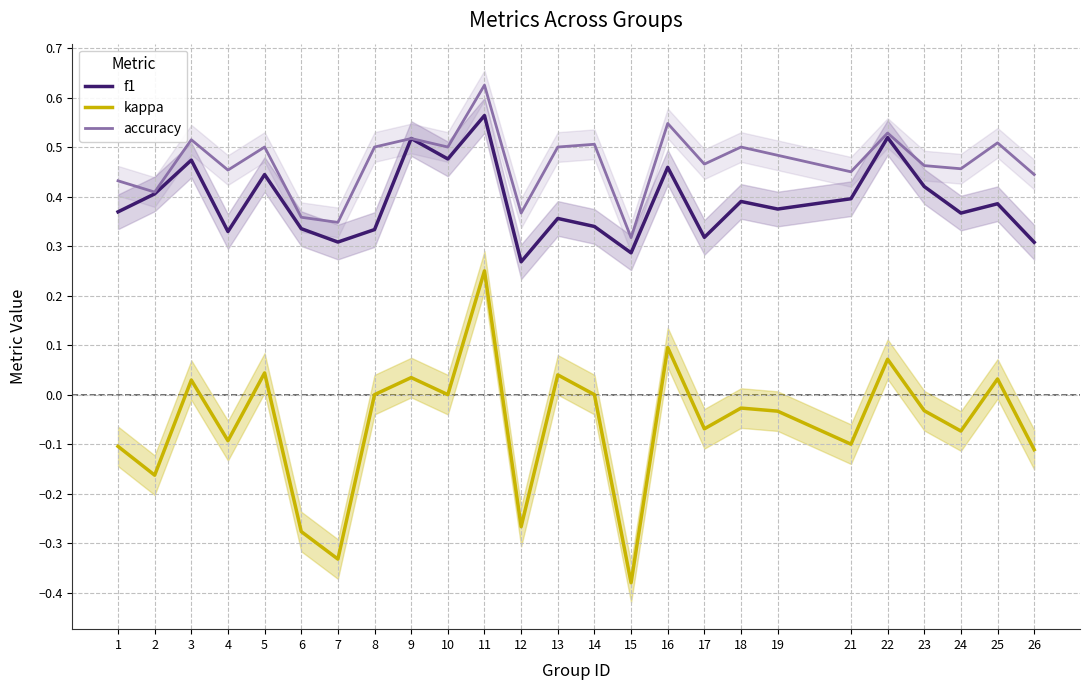

What is the approximate value of kappa at 16?

0.1